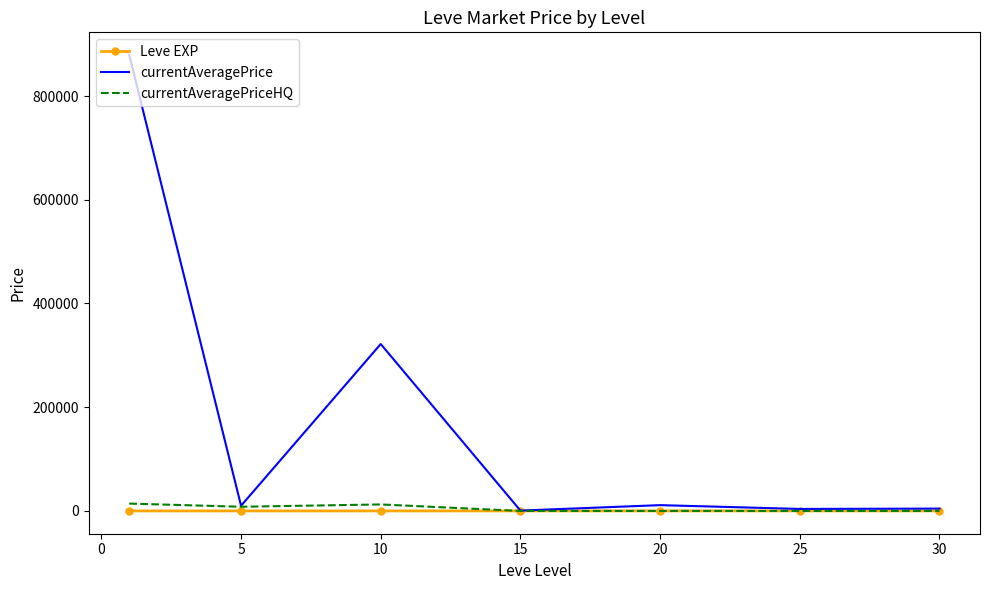

Which series has the largest total across all categories?

currentAveragePrice